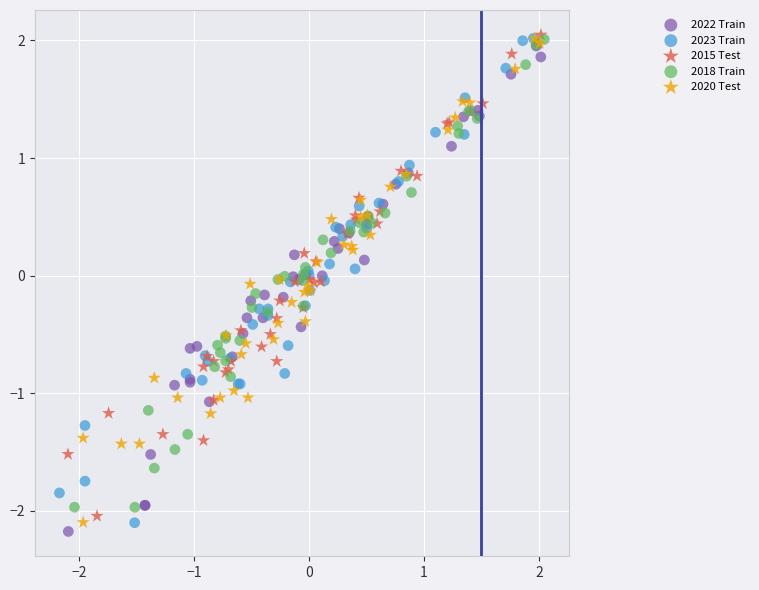

Which series reaches the minimum Y coordinate?

2022 Train